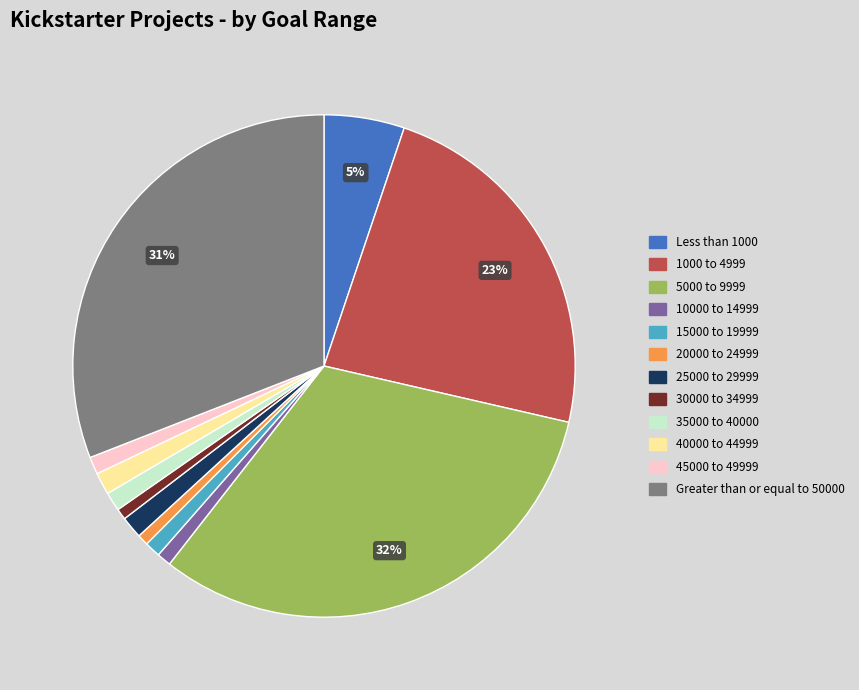

Combined, do 20000 to 24999 and Less than 1000 account for over 50%?

No